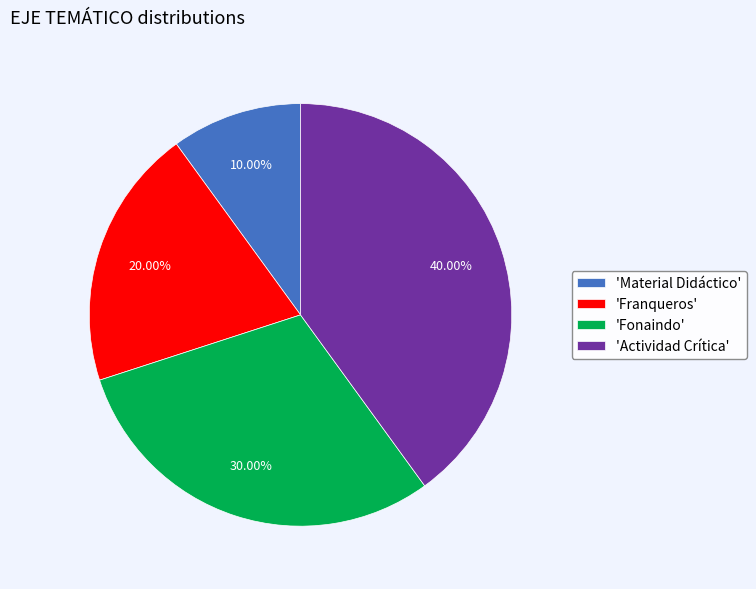

Is the sum of 'Actividad Crítica' and 'Fonaindo' greater than half?

Yes